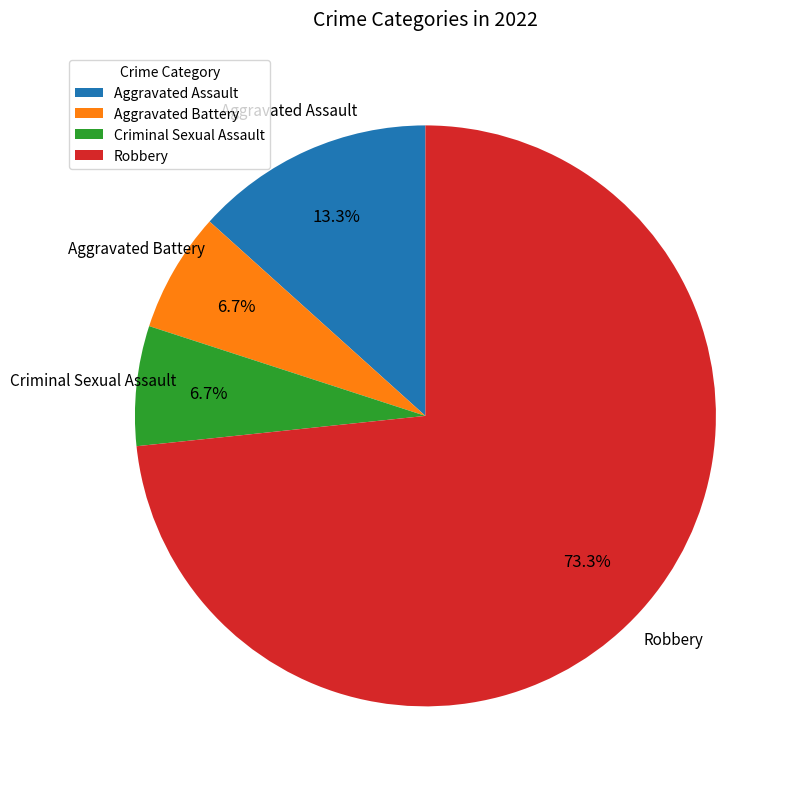

The Criminal Sexual Assault slice represents 1% of the pie. True or false?

False